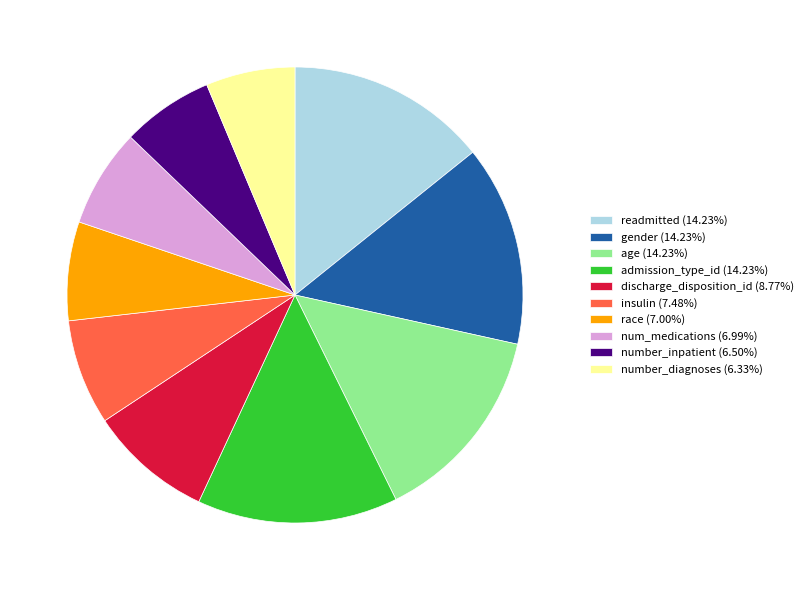

Is it true that insulin is 1% of the pie?

False